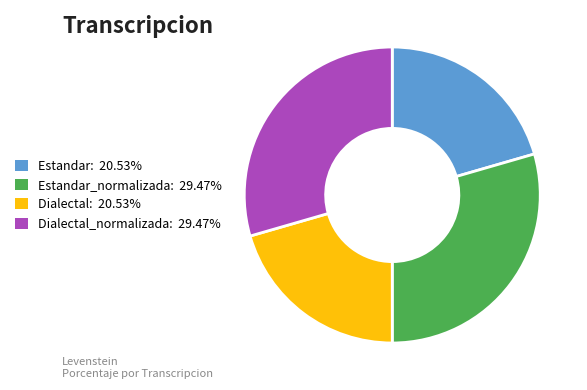

Does Dialectal: 20.53% represent more than half of the total?

No